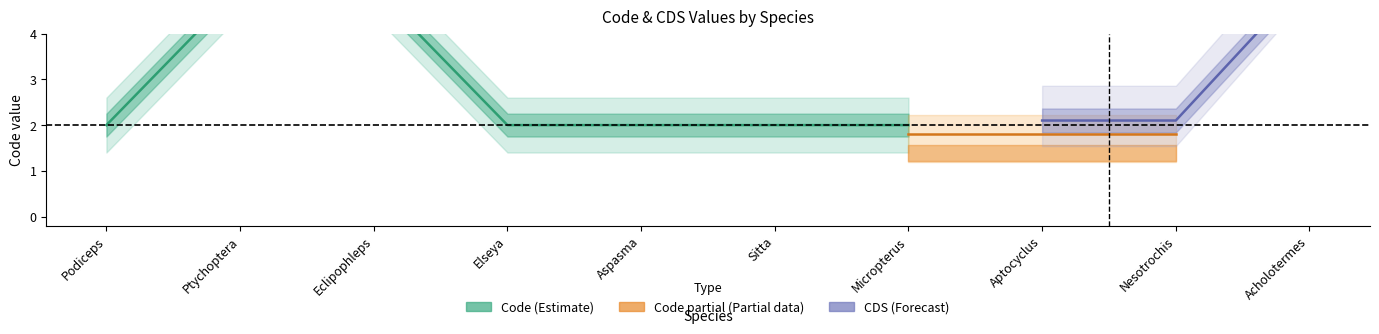

True or false: Code and CDS intersect in this chart.

False